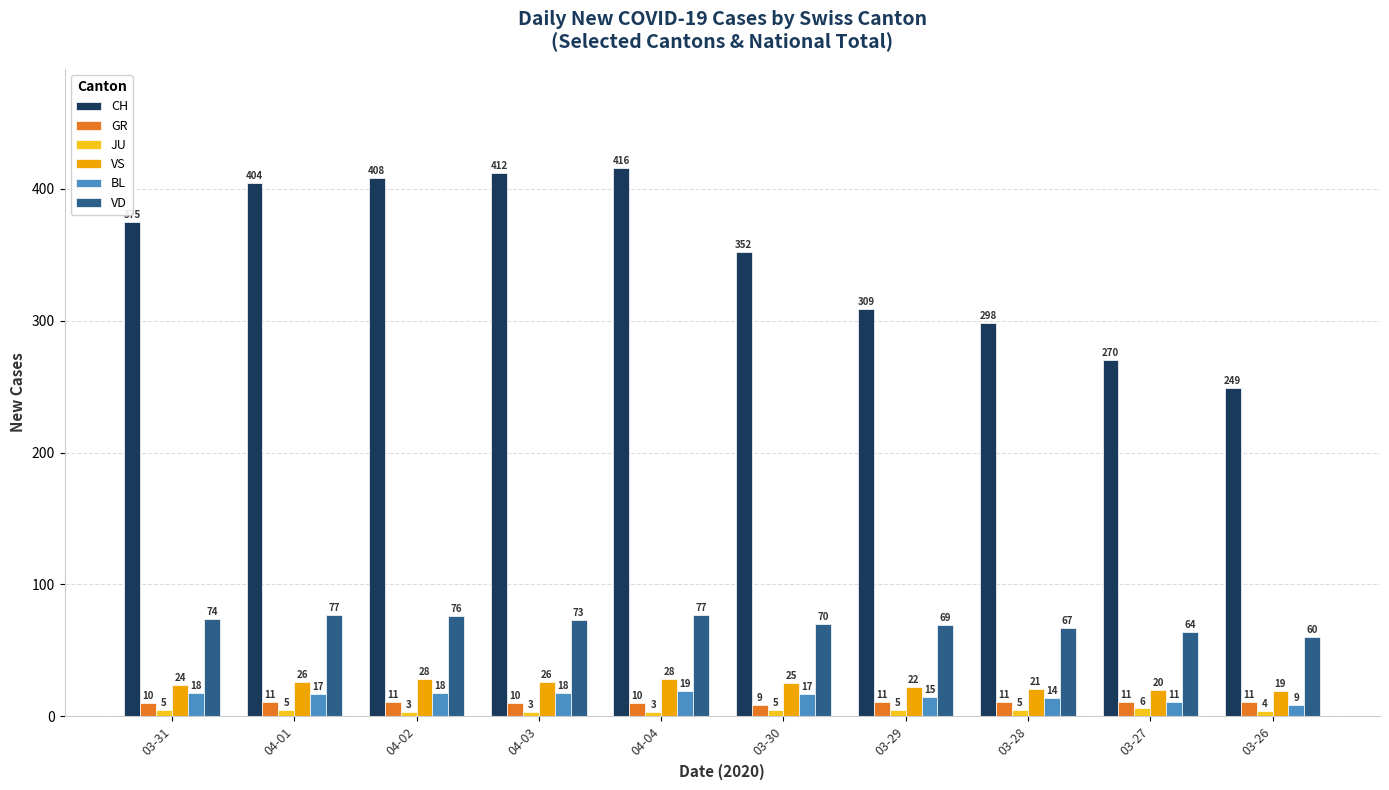

What is the label of the 2nd bar from the right?

03-27